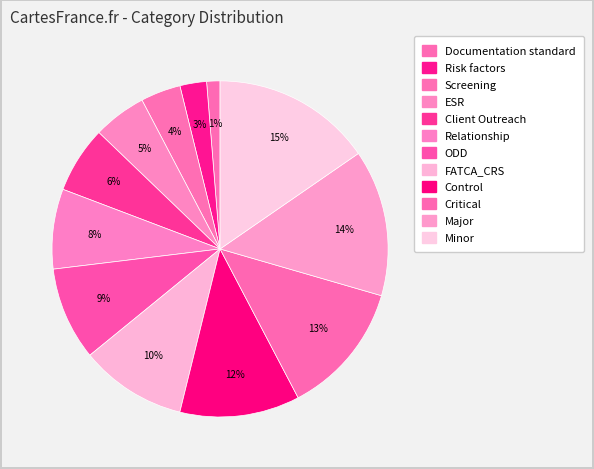

Between Client Outreach and ESR, which is larger?

Client Outreach